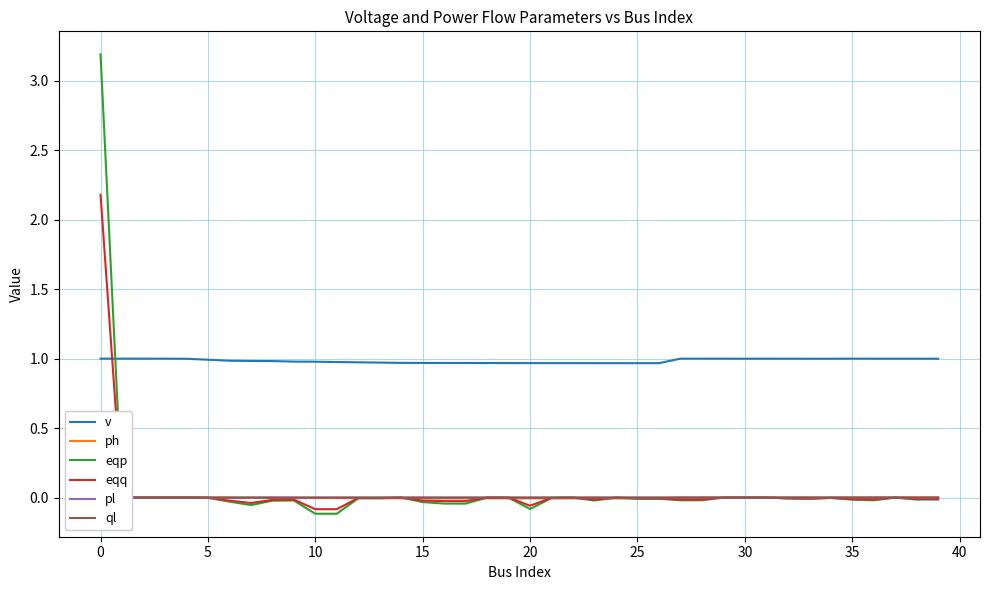

What is the spread (max minus min) of values at 30?

1.0